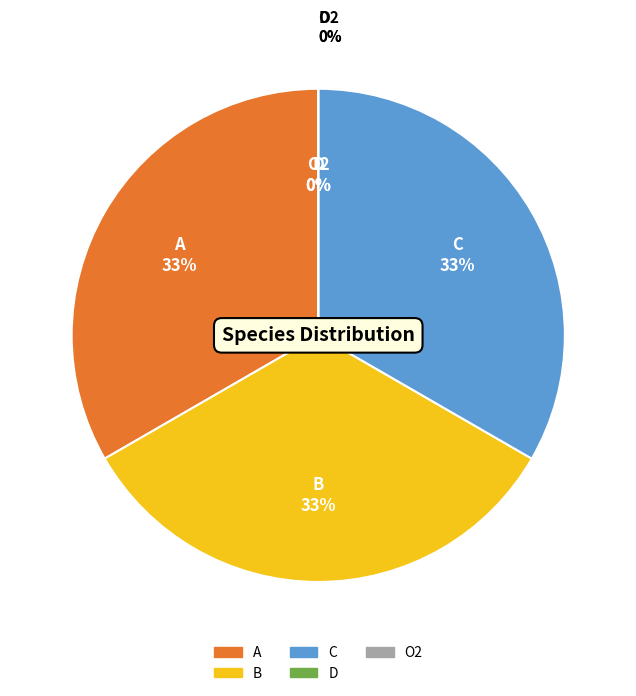

Do D and A together represent more than half of the pie?

No